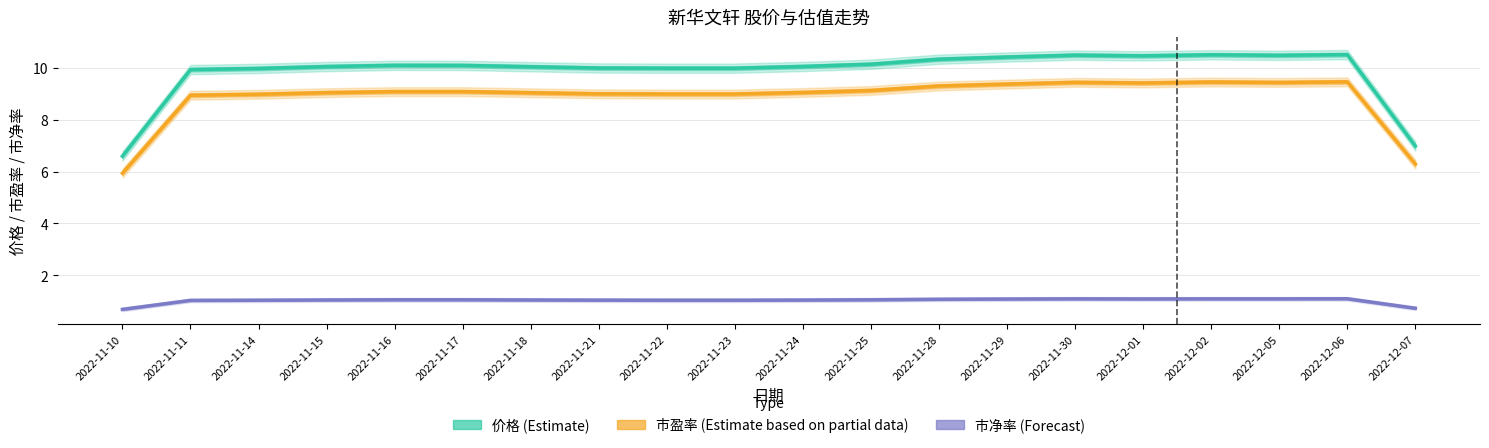

Which series has the widest spread of values?

价格 (Estimate)